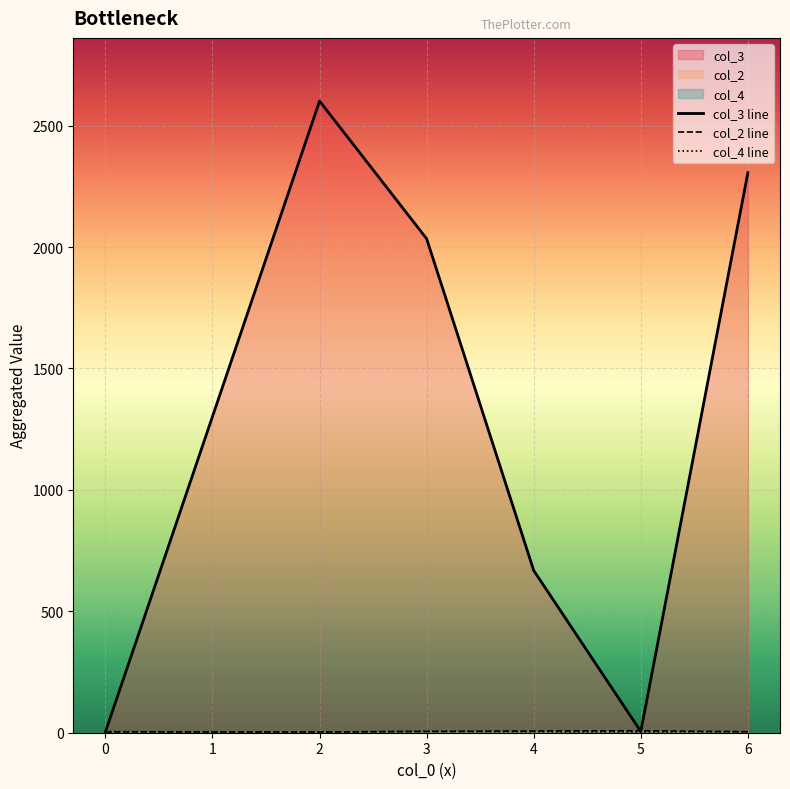

How many series are shown in this chart?

3